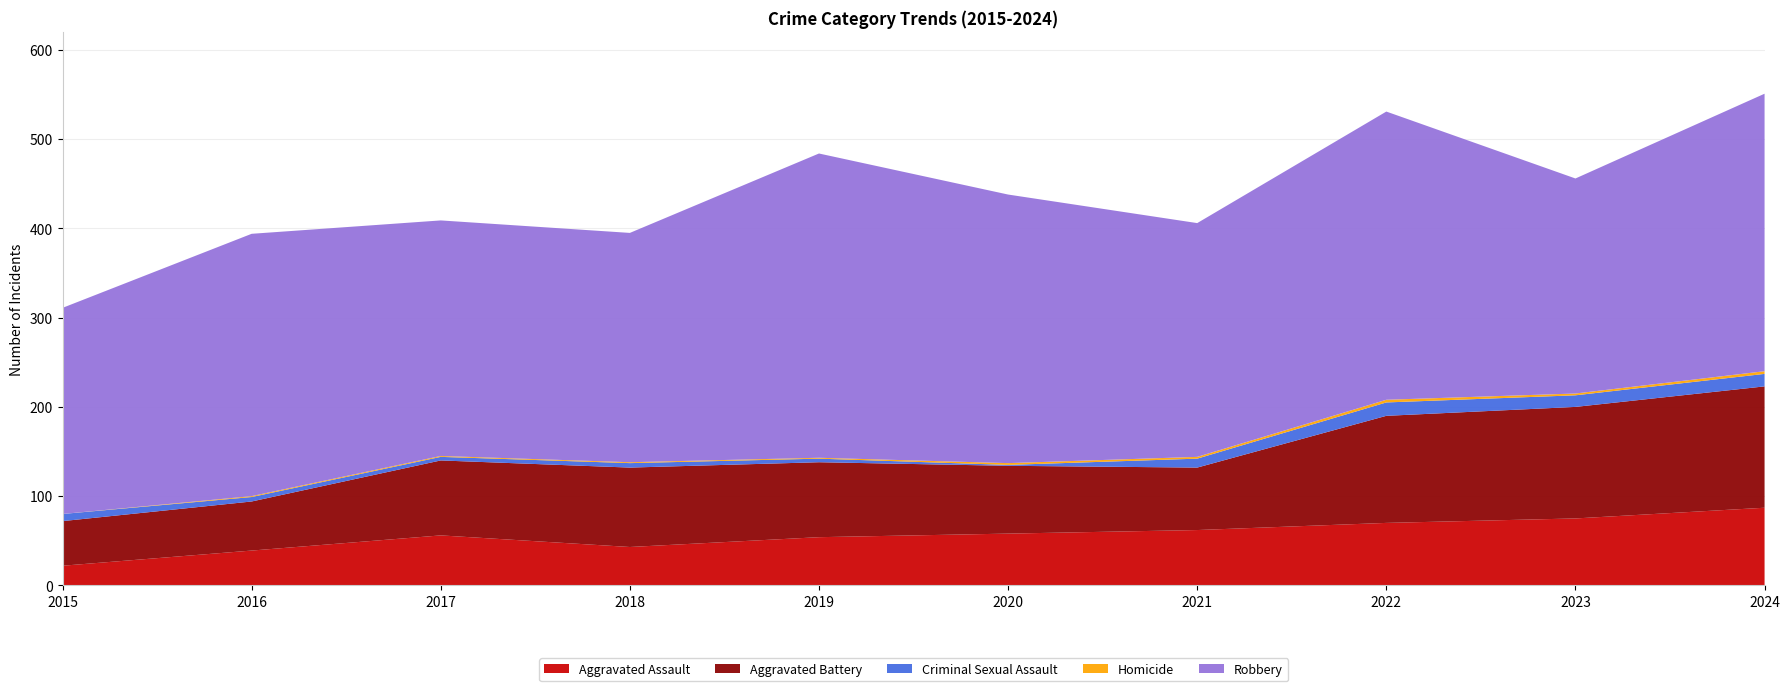

Reading left to right, extract all data points from this chart.

Aggravated Assault: 22	39	56	43	54	58	62	70	75	87
Aggravated Battery: 50	55	84	89	84	76	70	120	125	136
Criminal Sexual Assault: 8	5	4	5	4	1	10	15	13	14
Homicide: 0	1	1	1	1	2	2	3	2	3
Robbery: 231	294	264	257	341	301	262	323	241	311